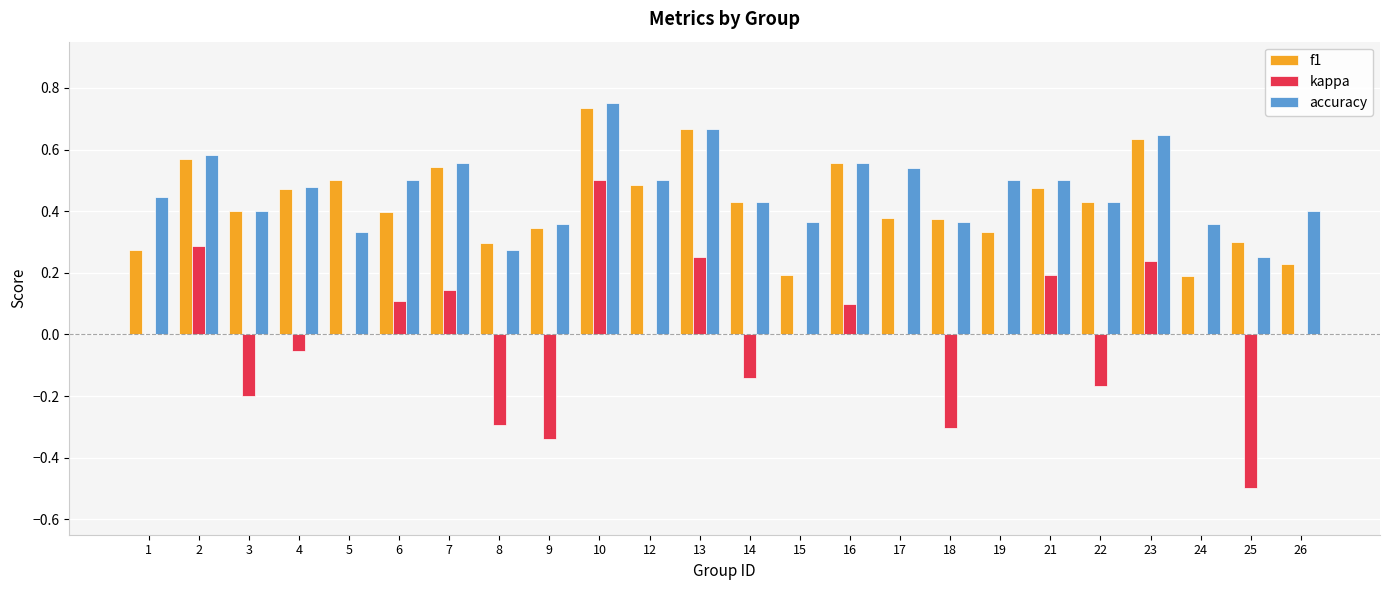

Which category has the highest value across all series?

10